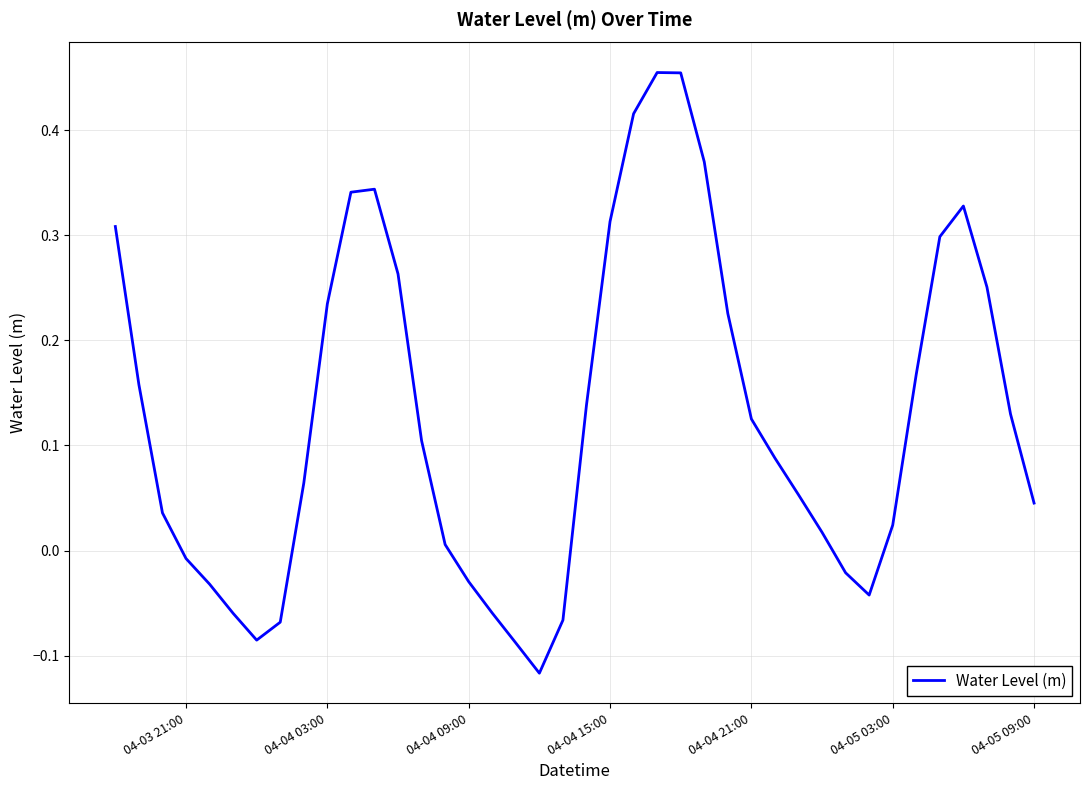

What is the difference between the maximum and minimum values?

0.6